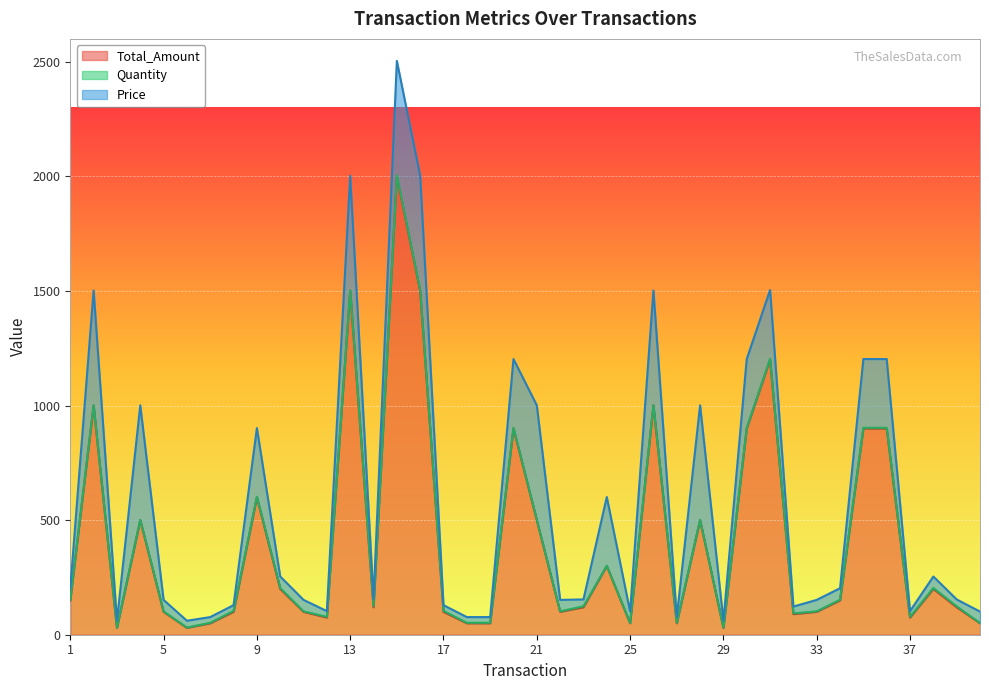

At which label does Total_Amount reach its peak?

15